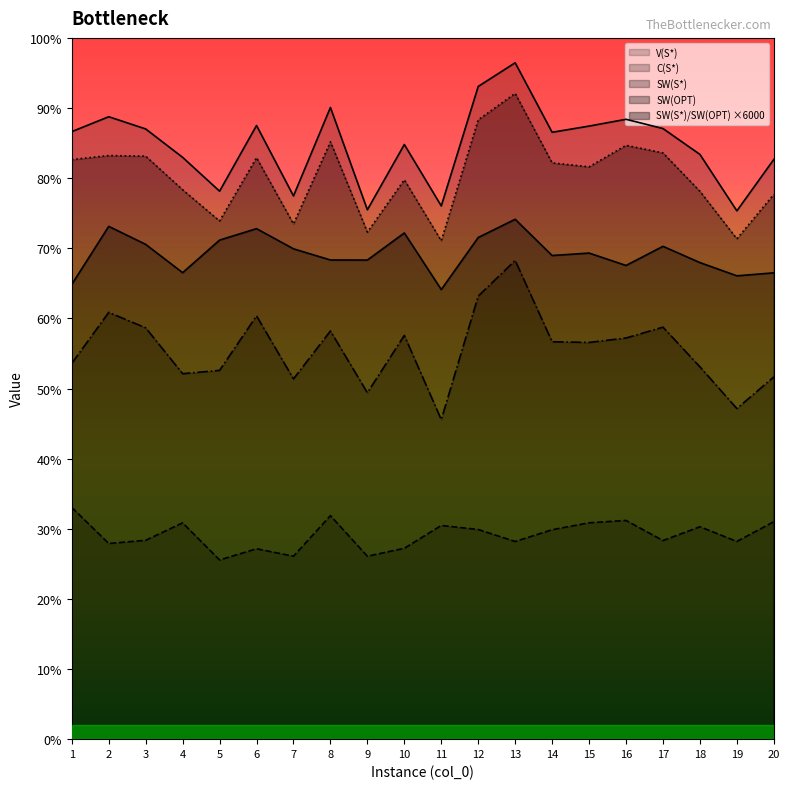

Reading left to right, list all the values displayed in this chart.

V(S*): 1=5198.0	2=5325.5	3=5220.9	4=4977.9	5=4688.5	6=5250.5	7=4647.7	8=5404.8	9=4529.3	10=5087.7	11=4562.3	12=5584.6	13=5787.1	14=5192.4	15=5245.4	16=5303.5	17=5224.4	18=5003.1	19=4520.0	20=4960.1
C(S*): 1=1982.5	2=1674.1	3=1701.6	4=1850.9	5=1533.3	6=1629.0	7=1565.4	8=1912.4	9=1565.2	10=1633.2	11=1828.5	12=1793.7	13=1691.2	14=1792.2	15=1851.1	16=1871.4	17=1699.3	18=1817.6	19=1691.5	20=1860.6
SW(S*): 1=3215.4	2=3651.4	3=3519.3	4=3127.0	5=3155.2	6=3621.5	7=3082.4	8=3492.4	9=2964.1	10=3454.6	11=2733.9	12=3790.8	13=4095.9	14=3400.3	15=3394.3	16=3432.1	17=3525.1	18=3185.5	19=2828.5	20=3099.5
SW(OPT): 1=4958.6	2=4993.3	3=4988.0	4=4700.8	5=4433.7	6=4974.8	7=4408.2	8=5111.1	9=4338.4	10=4785.7	11=4264.2	12=5299.1	13=5525.0	14=4930.4	15=4896.8	16=5081.0	17=5015.9	18=4687.6	19=4280.9	20=4661.2
SW(S*)/SW(OPT): 1=3890.7	2=4387.5	3=4233.3	4=3991.3	5=4269.9	6=4367.8	7=4195.4	8=4099.8	9=4099.3	10=4331.2	11=3846.7	12=4292.2	13=4448.0	14=4138.0	15=4159.0	16=4052.9	17=4216.7	18=4077.4	19=3964.3	20=3989.7